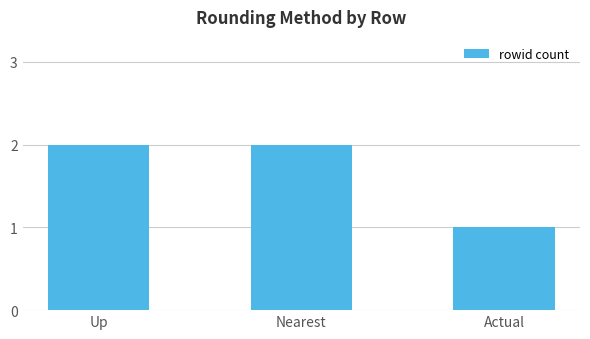

Are the bars horizontal?

No